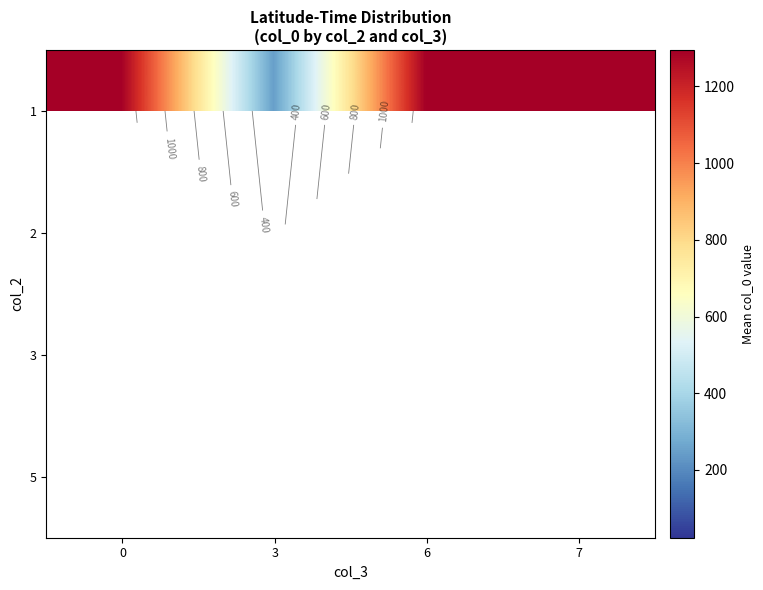

True or false: 1 has a value of 1295.0 at 7.

True